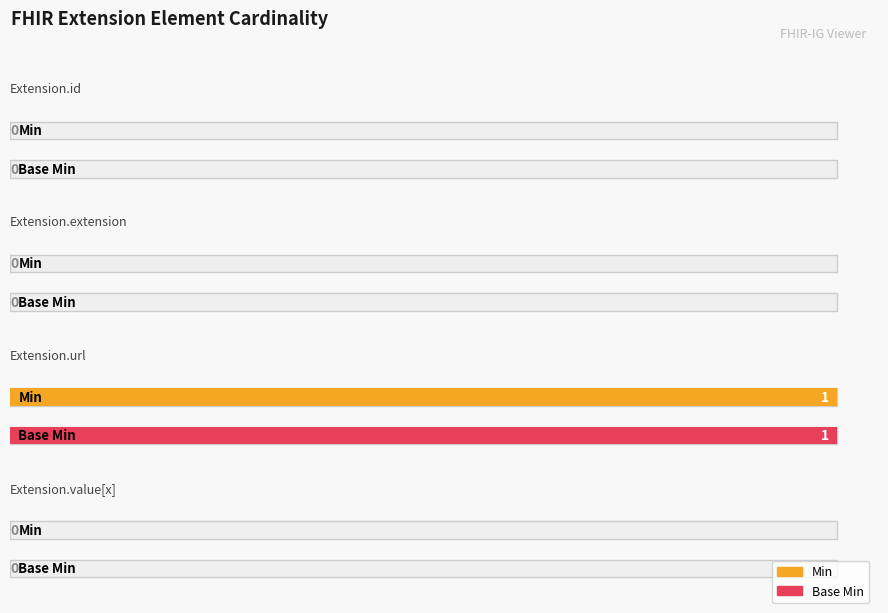

Rank the categories by Min value from lowest to highest.

Extension.id, Extension.extension, Extension.value[x], Extension.url